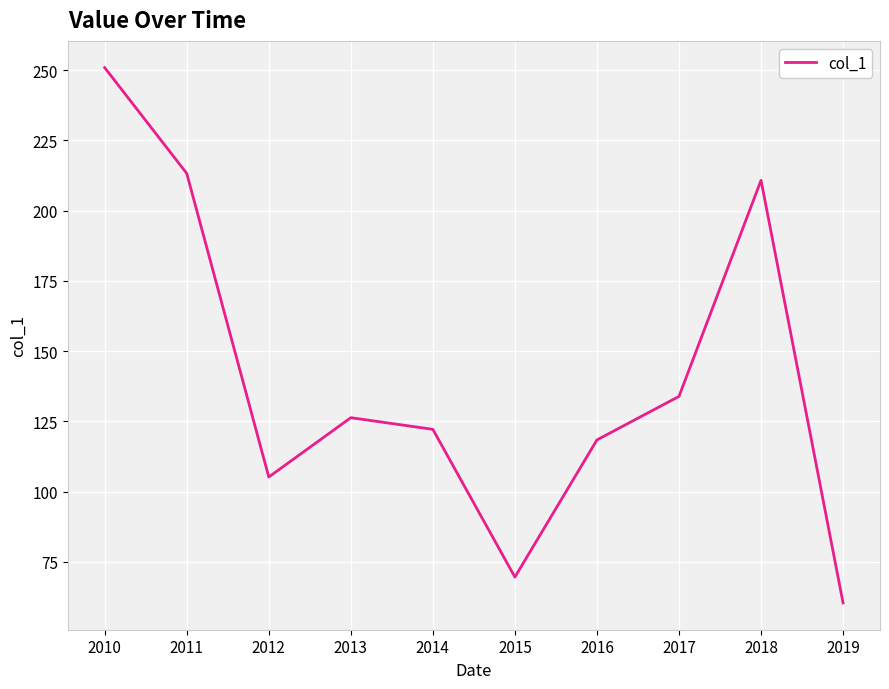

At which label is the value closest to 155?

2017